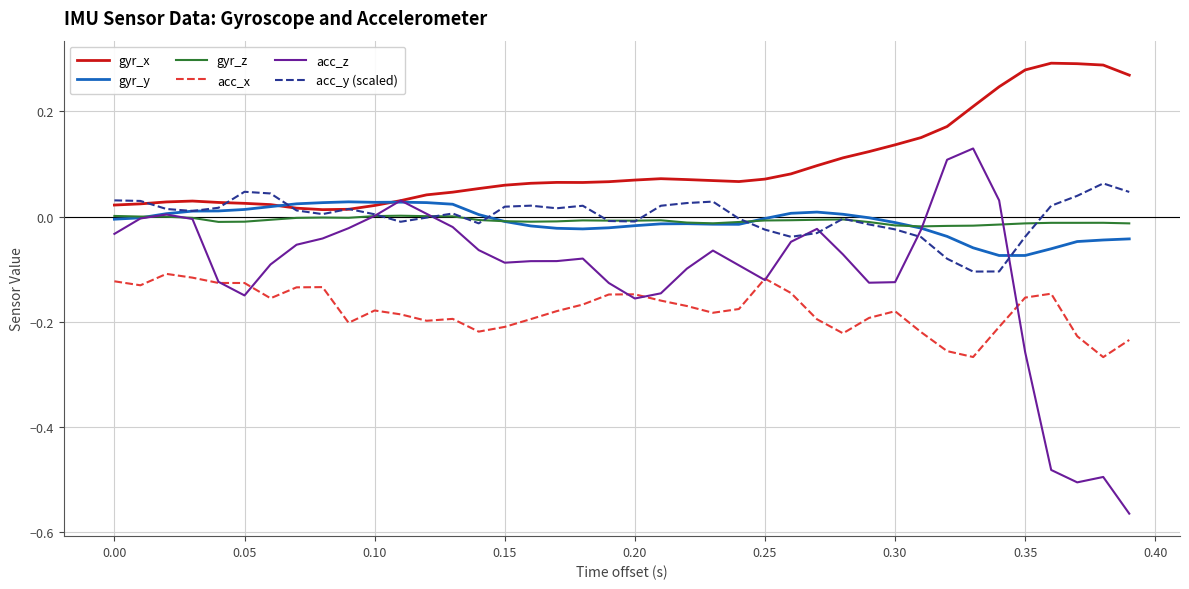

True or false: gyr_z and acc_y (scaled) intersect in this chart.

True